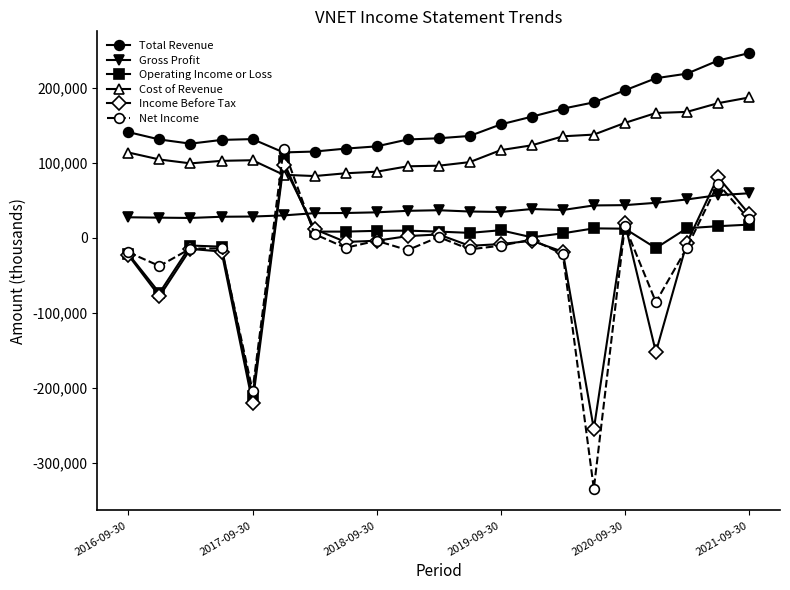

What is the maximum value for Income Before Tax?

96800